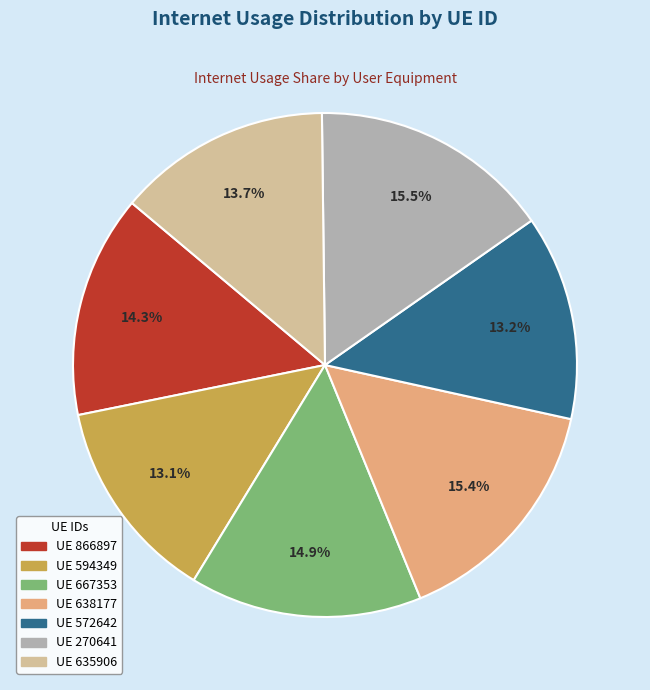

How many slices are in this pie chart?

7